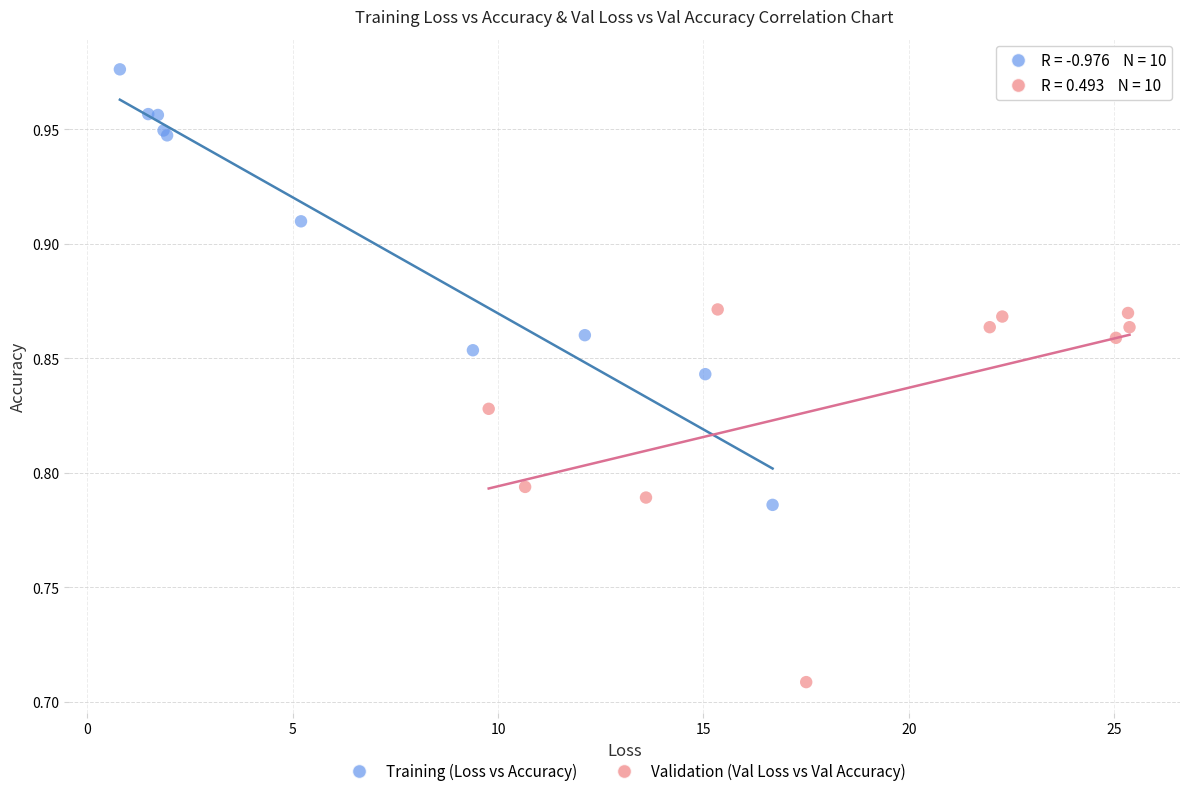

What are all the series names shown in the legend?

Training (Loss vs Accuracy), Validation (Val Loss vs Val Accuracy)